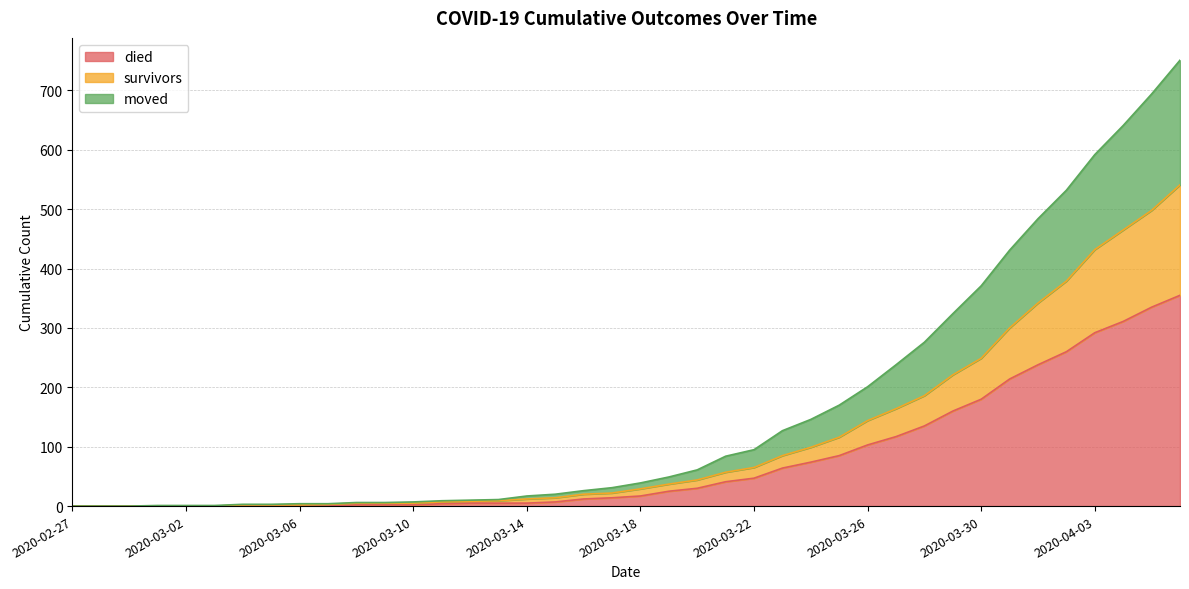

Where is died nearest to the value 177?

2020-03-30